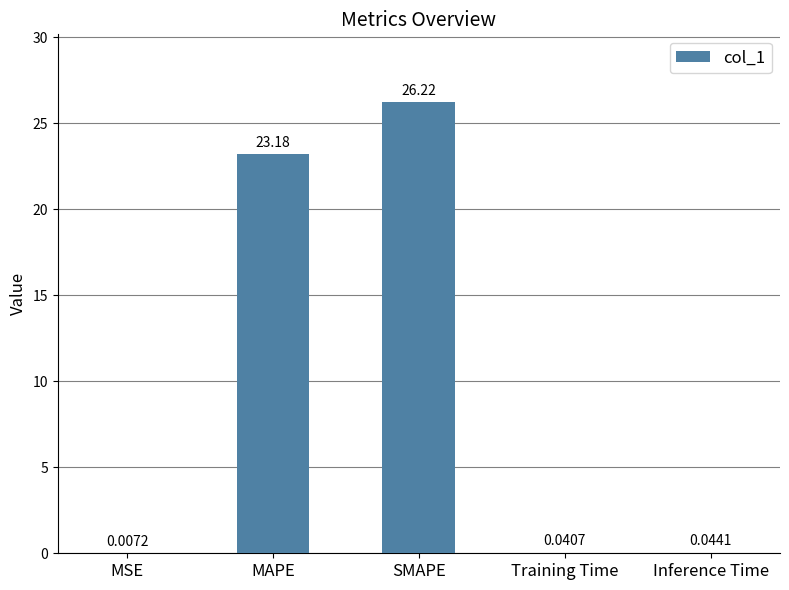

What is the sum of all values?

49.5